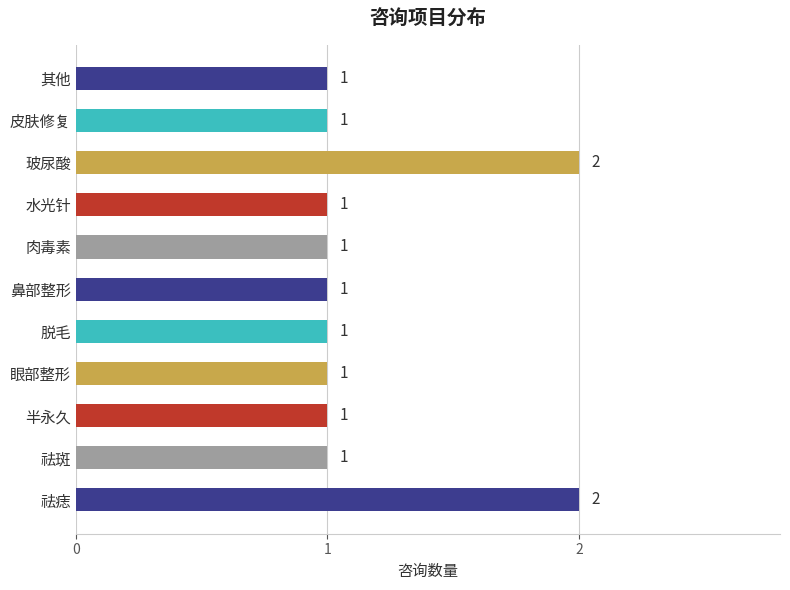

Are the bars grouped side by side (vs. stacked)?

No